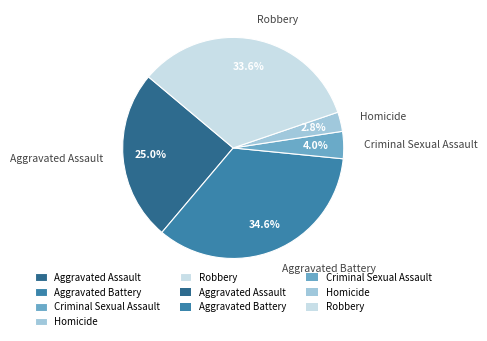

What percentage is NOT represented by Criminal Sexual Assault?

96.0%